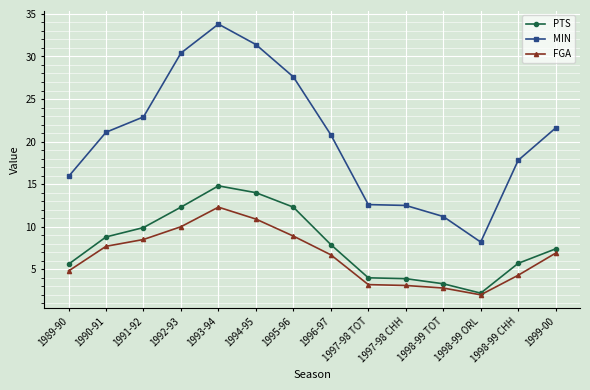

Where is the first local maximum for MIN?

1993-94